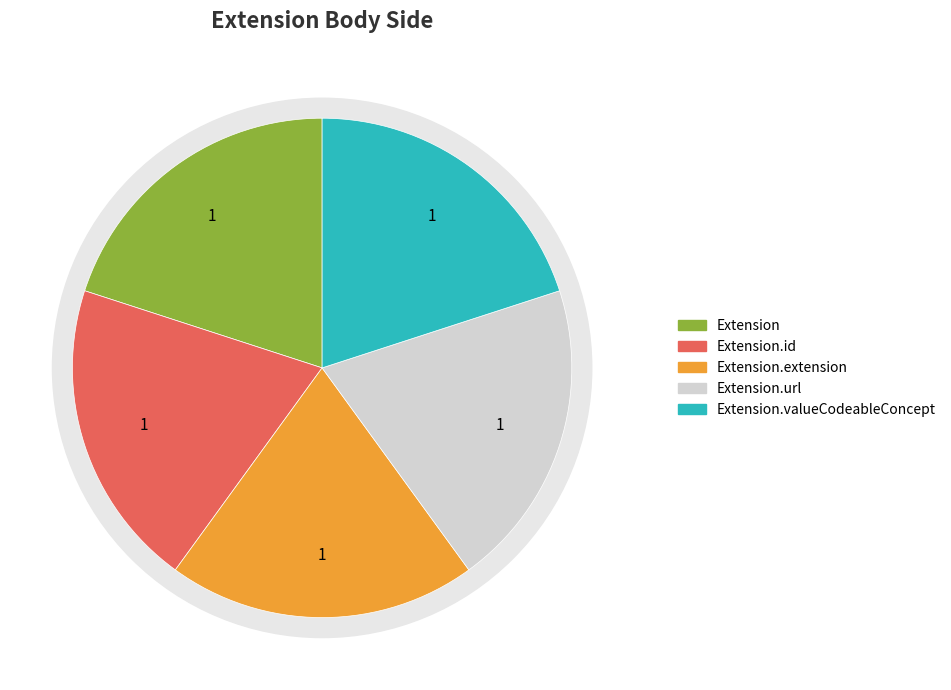

Is there a majority slice in this chart?

Yes